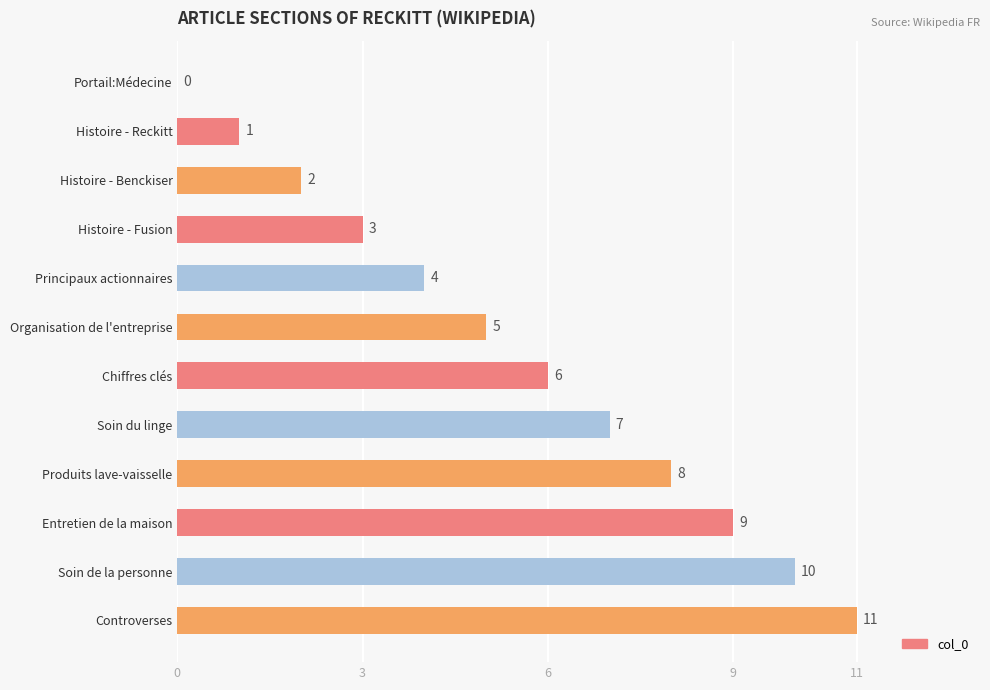

What is the change in value from Portail:Médecine to Principaux actionnaires?

+4